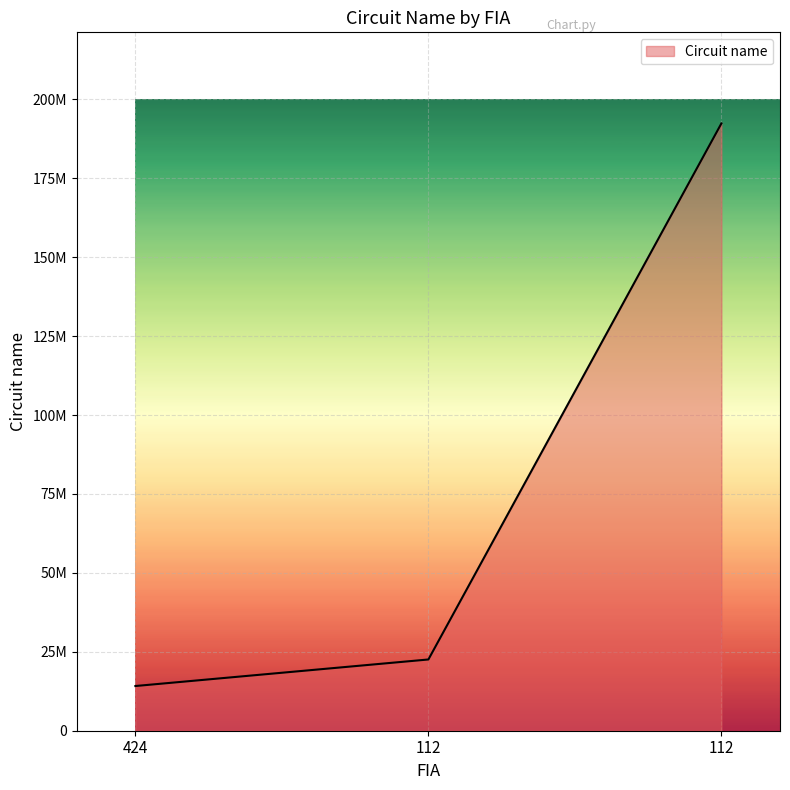

List the labels in order of value, largest first.

112, 112, 424